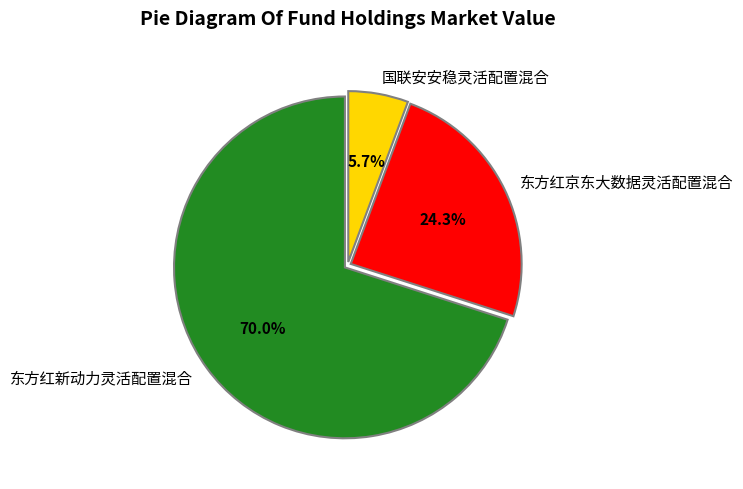

Which slice represents more than half of the pie?

东方红新动力灵活配置混合